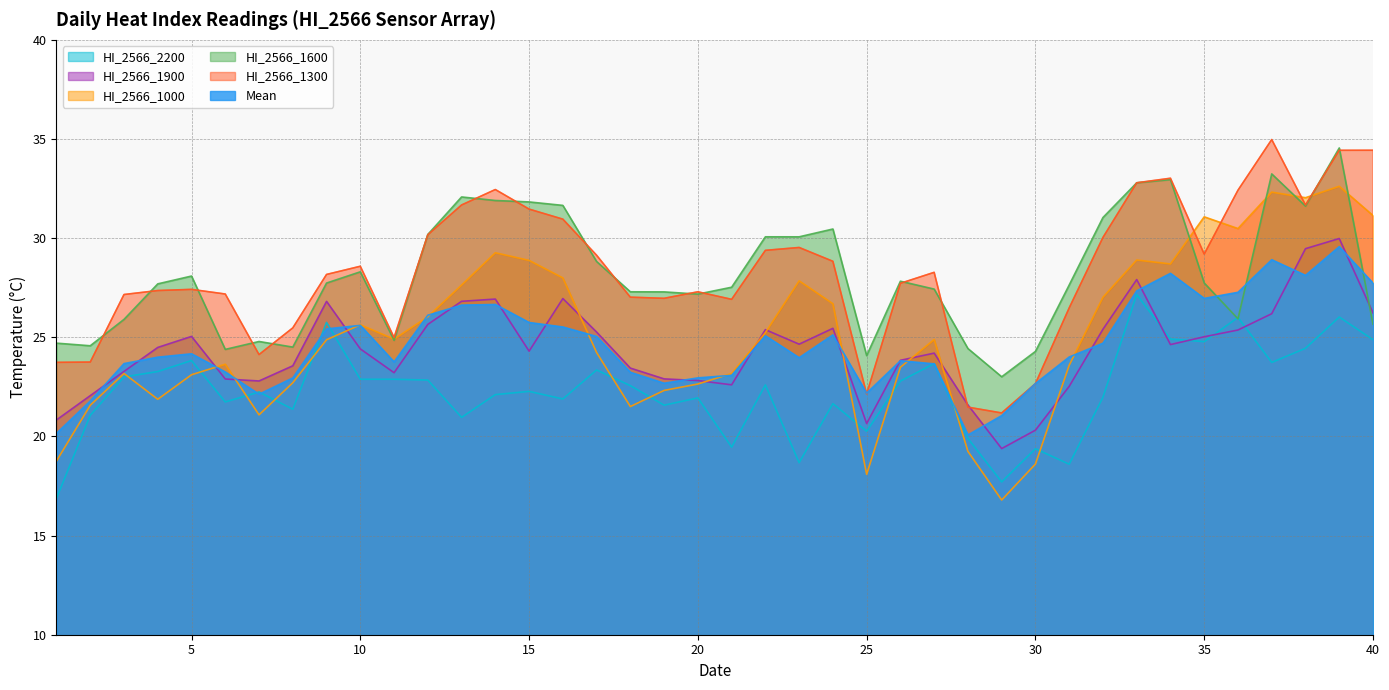

Where is the first local minimum for HI_2566_1000?

4